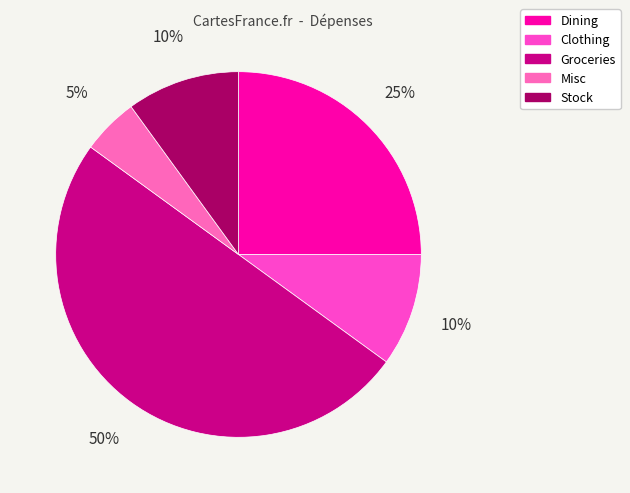

Is it true that Stock is 16% of the pie?

False